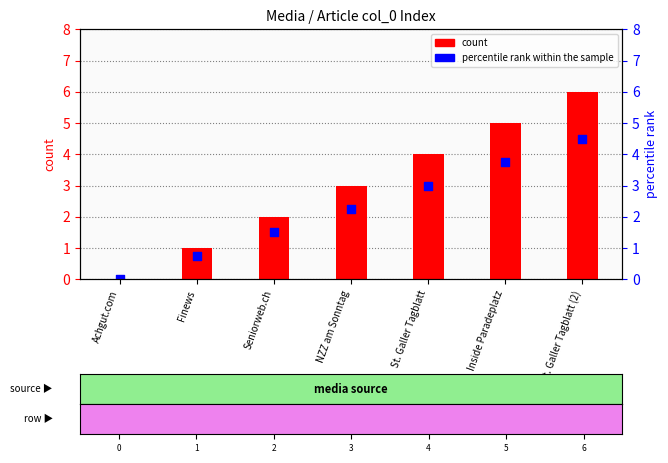

What is the change in value from Achgut.com to St. Galler Tagblatt (2)?

+4.5